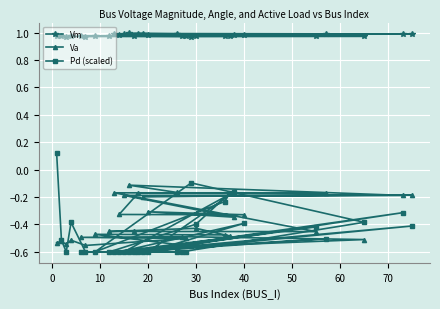

At how many categories does at least one series exceed 0?

30